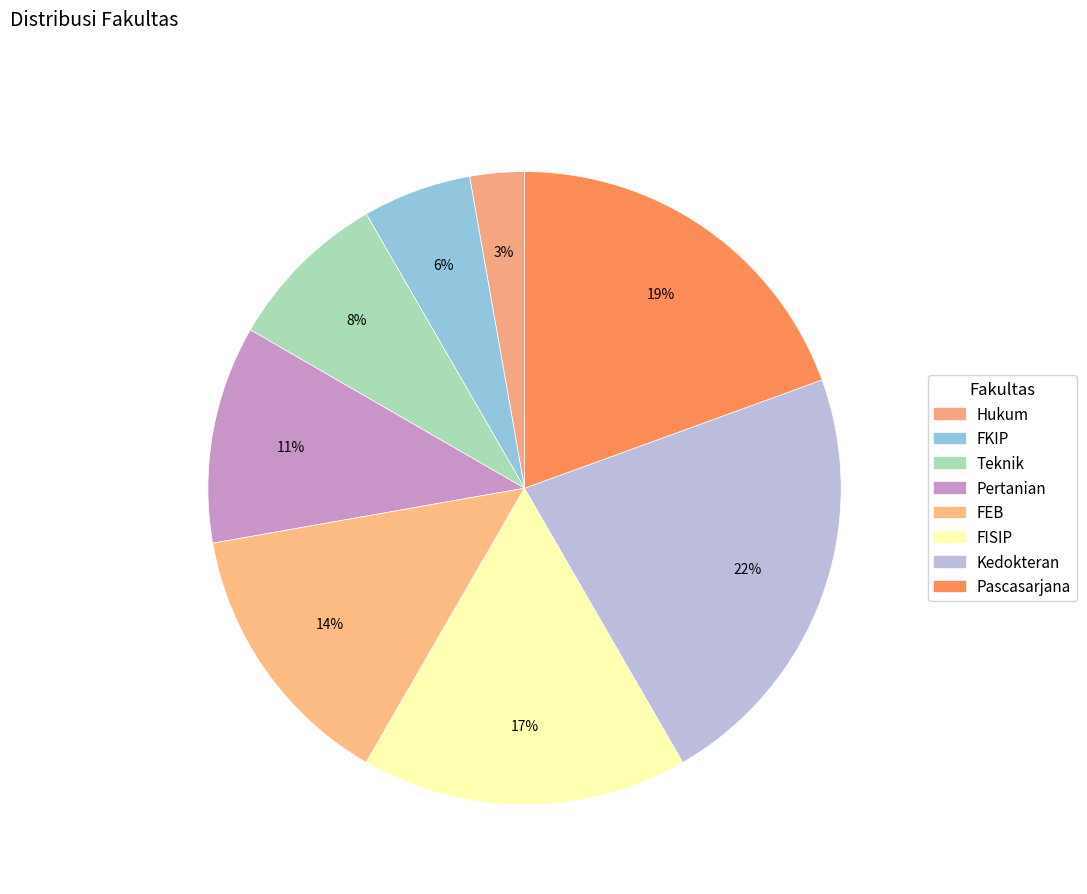

How much of the chart is everything except Pertanian?

88.9%